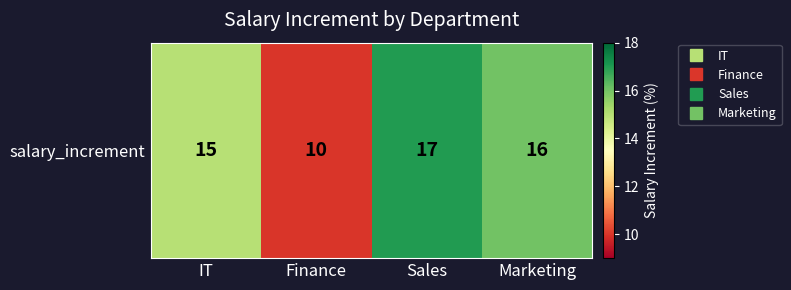

What is the approximate value at IT?

15